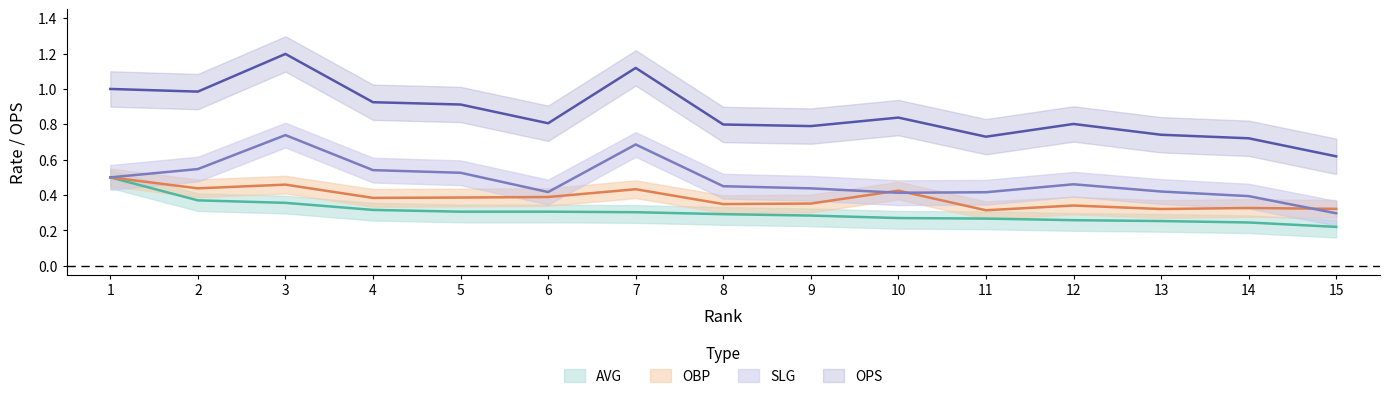

Count the OBP values in the range 0 to 1.

15